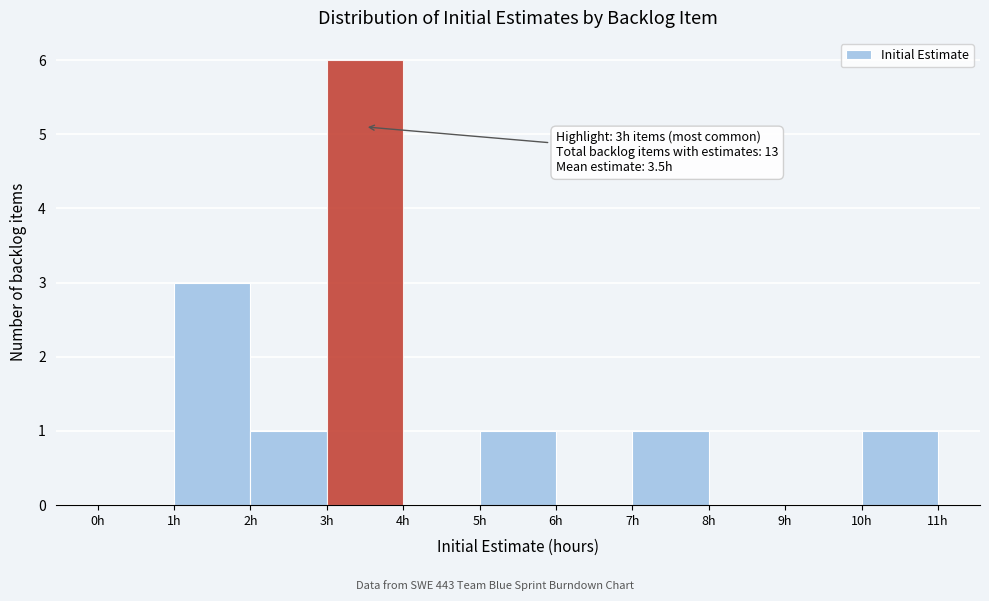

Which range on the x-axis has the tallest bar?

3 to 4